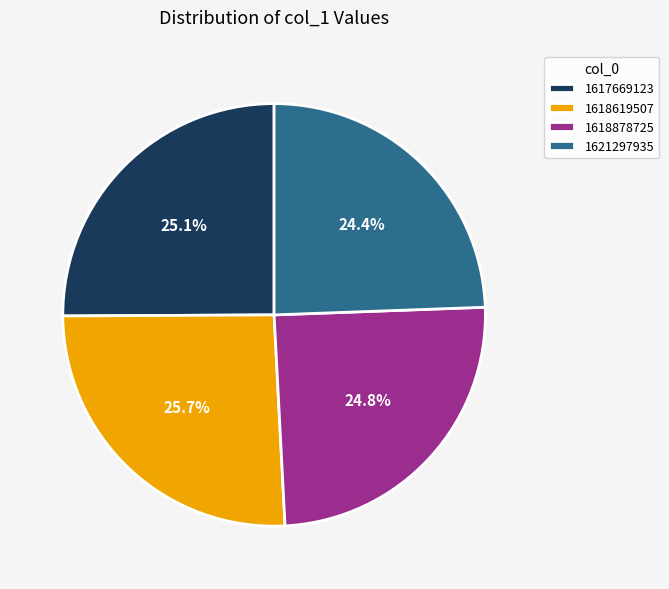

Which category has the biggest portion of the pie?

1618619507